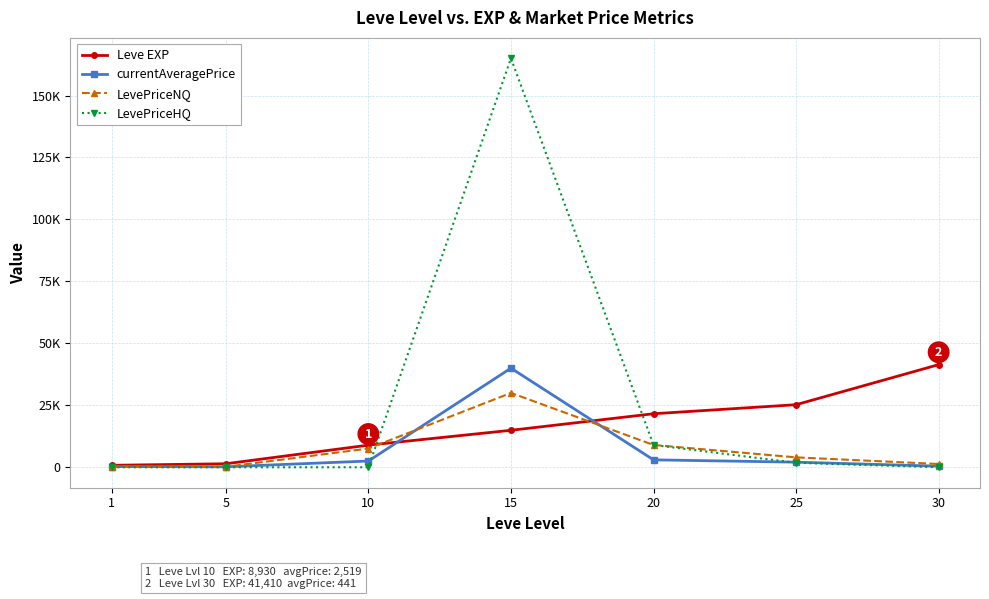

Is it true that LevePriceNQ equals 6781.1 at 25?

False